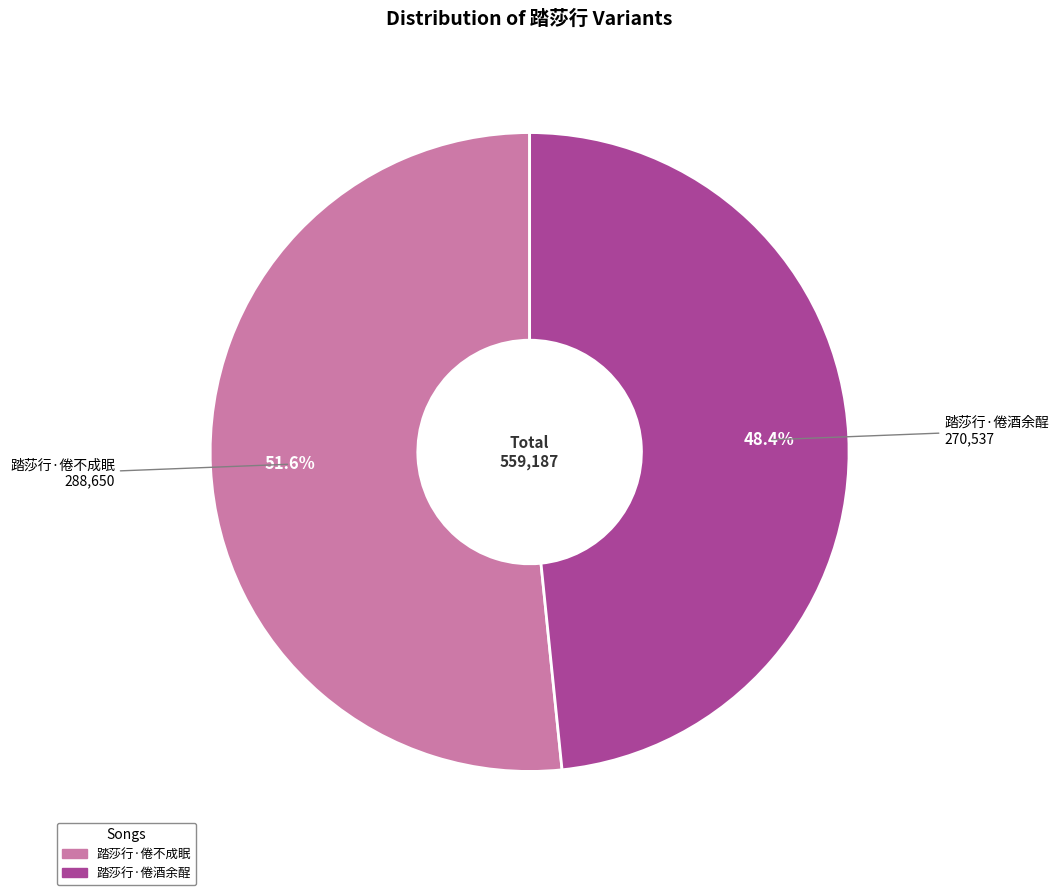

How much of the chart is everything except 踏莎行·倦酒余酲?

51.6%